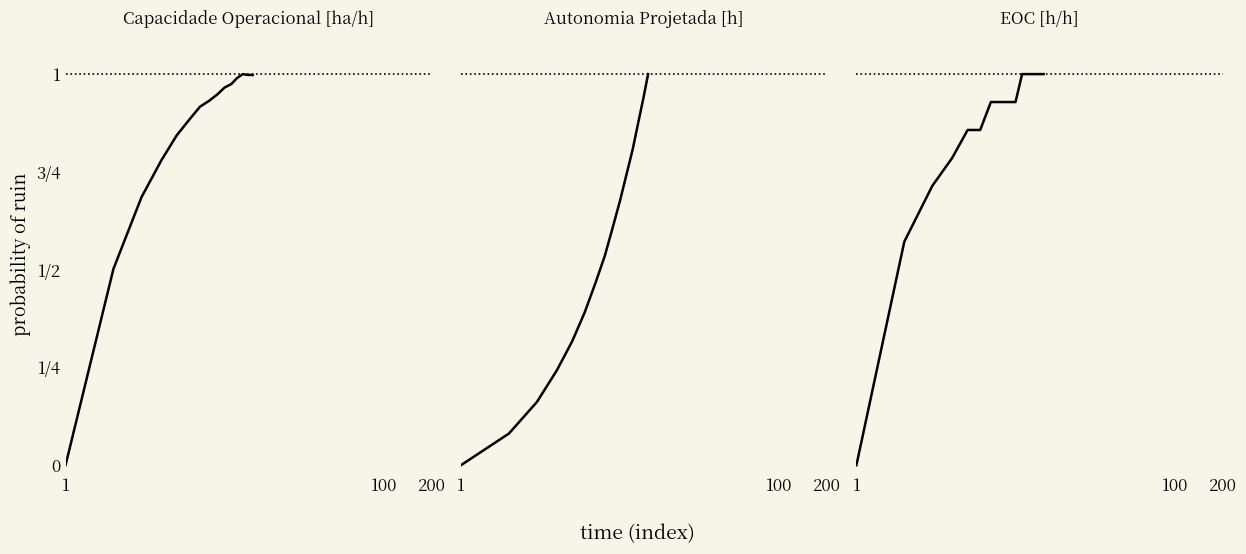

What are all the series names shown in the legend?

Capacidade Operacional [ha/h], Autonomia Projetada [h], EOC [h/h]